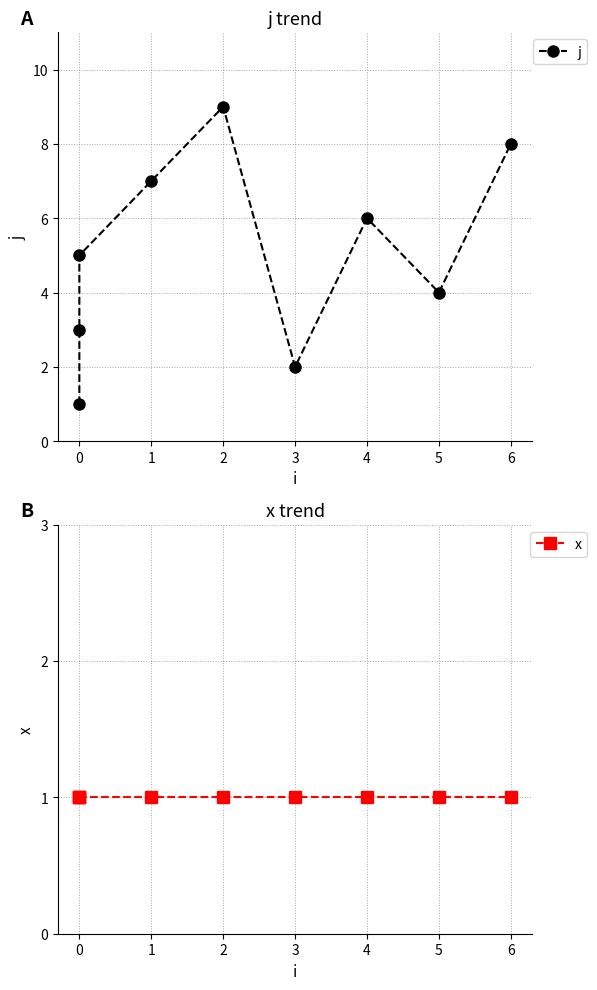

True or false: j has a value of 14 at 6.

False